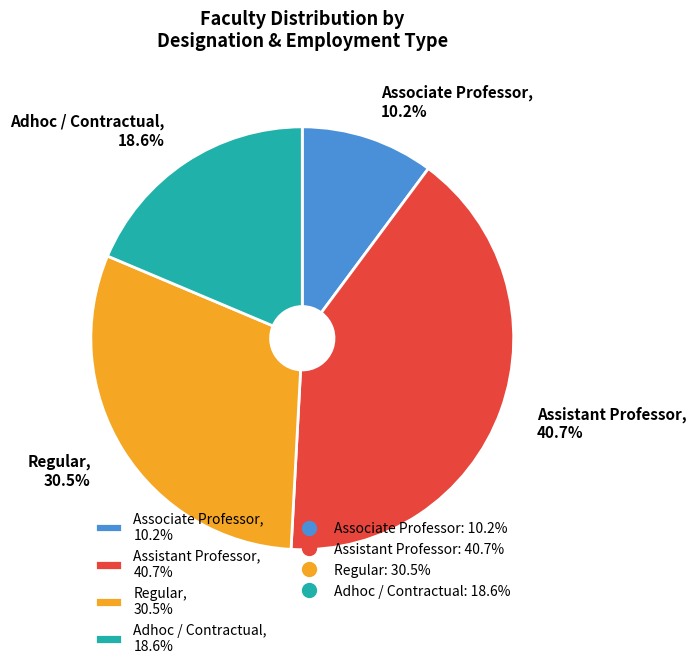

How many slices are in this pie chart?

4